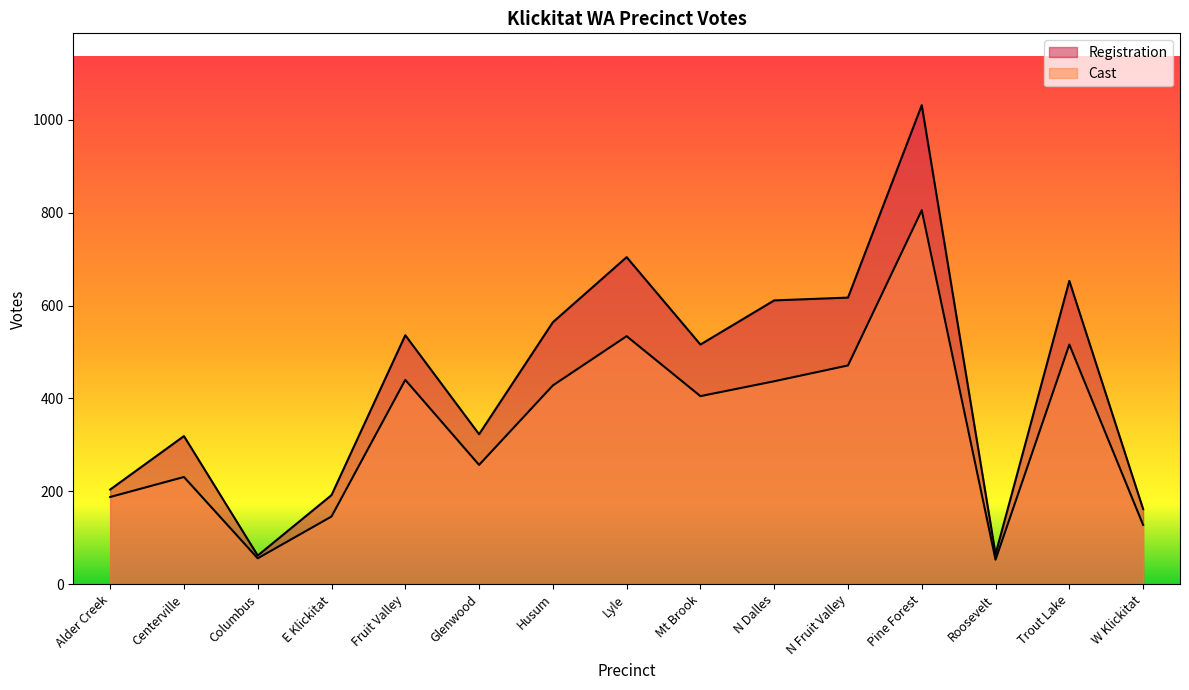

At which label does the data first exceed 516?

Fruit Valley